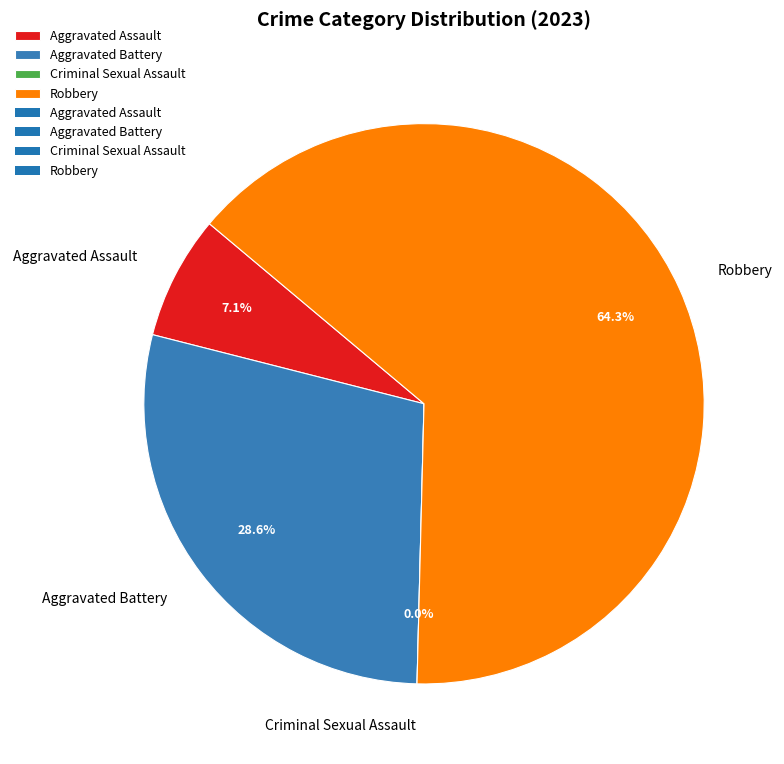

What portion of the pie excludes Robbery?

35.7%